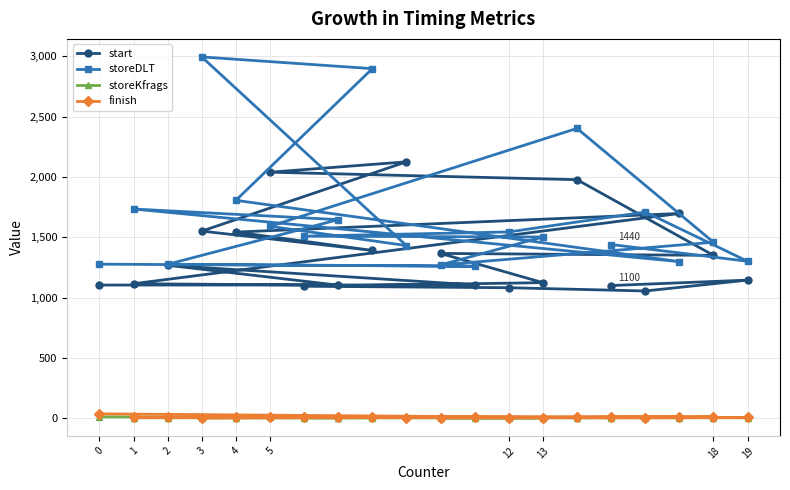

The value of start at 5 is 3330. True or false?

False